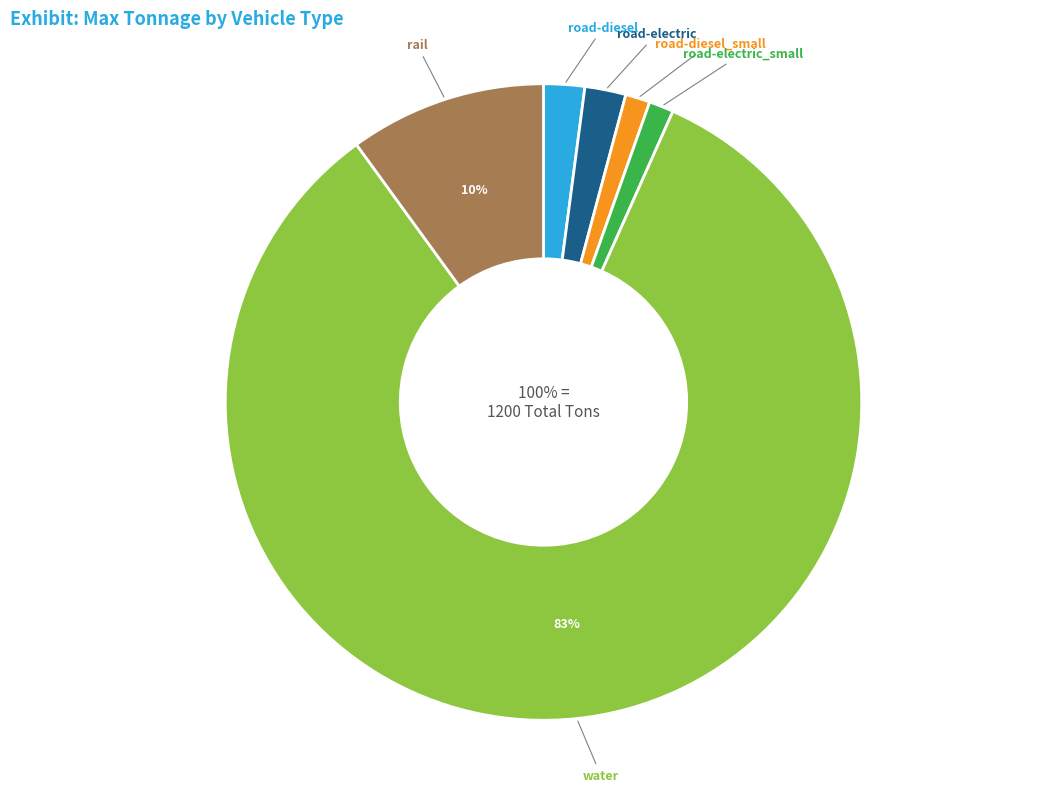

How many slices are in this pie chart?

6